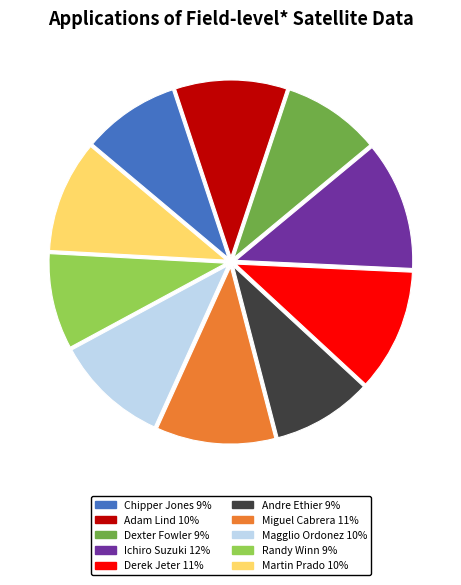

How many segments does this pie chart have?

10